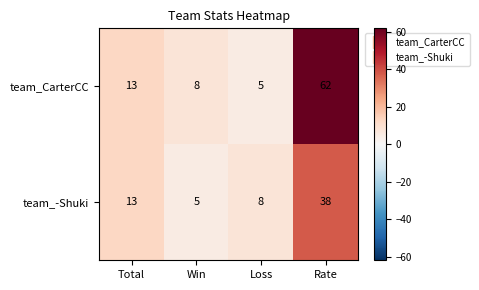

What is the difference between the maximum and second lowest values in the team_-Shuki series?

30